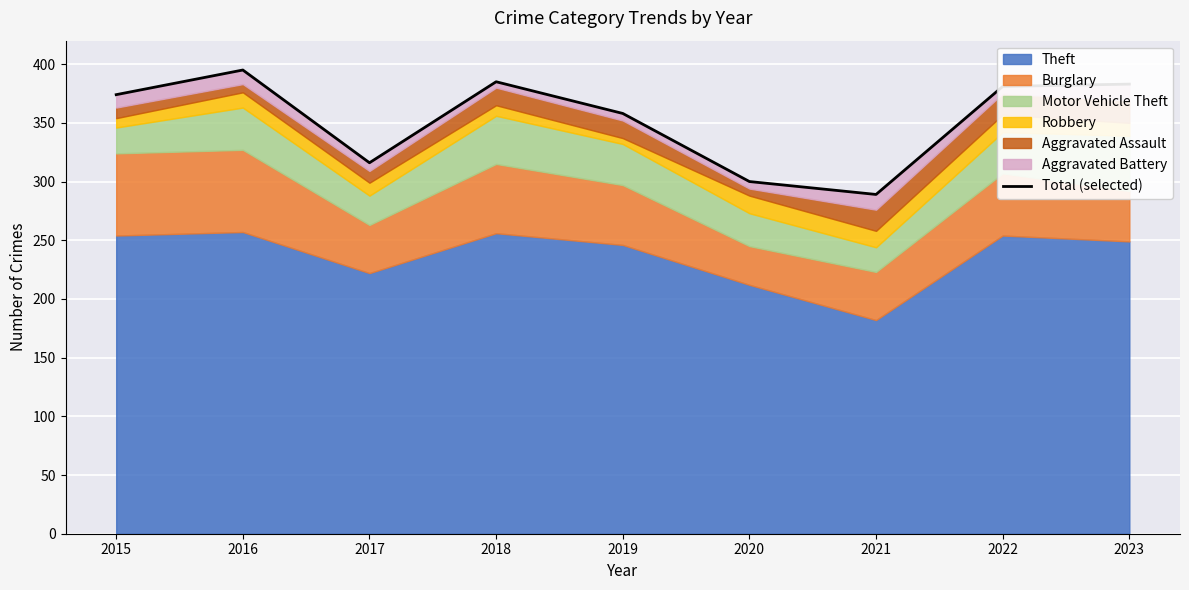

At which category does the data reach its first local peak?

2016